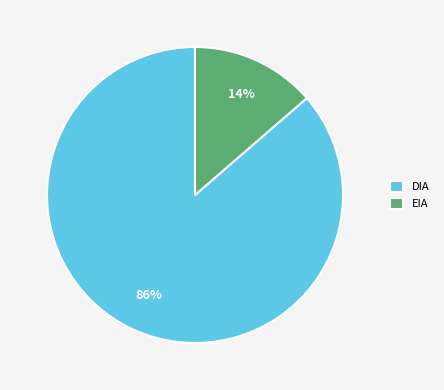

To the nearest percent, what portion does EIA represent?

14%